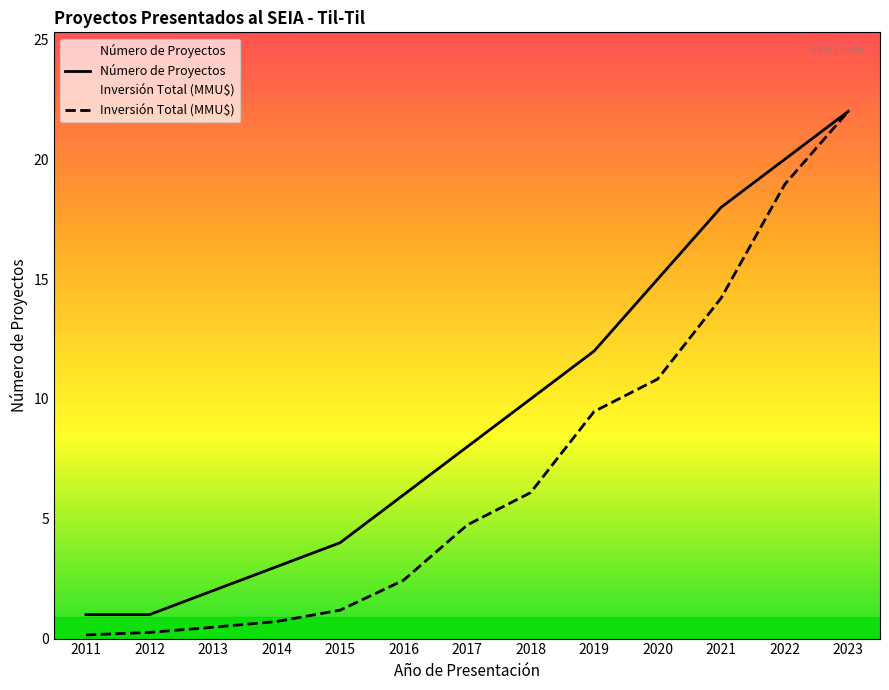

Reading left to right, list all the values displayed in this chart.

Número de Proyectos: 1.0	1.0	2.0	3.0	4.0	6.0	8.0	10.0	12.0	15.0	18.0	20.0	22.0
Inversión Total (MMU$): 0.2	0.3	0.5	0.7	1.2	2.4	4.7	6.1	9.5	10.8	14.2	19.0	22.0